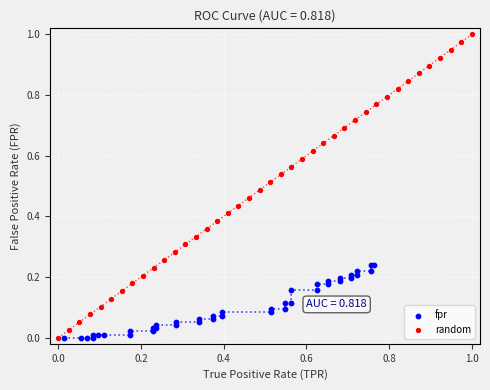

Which series reaches the maximum Y coordinate?

random